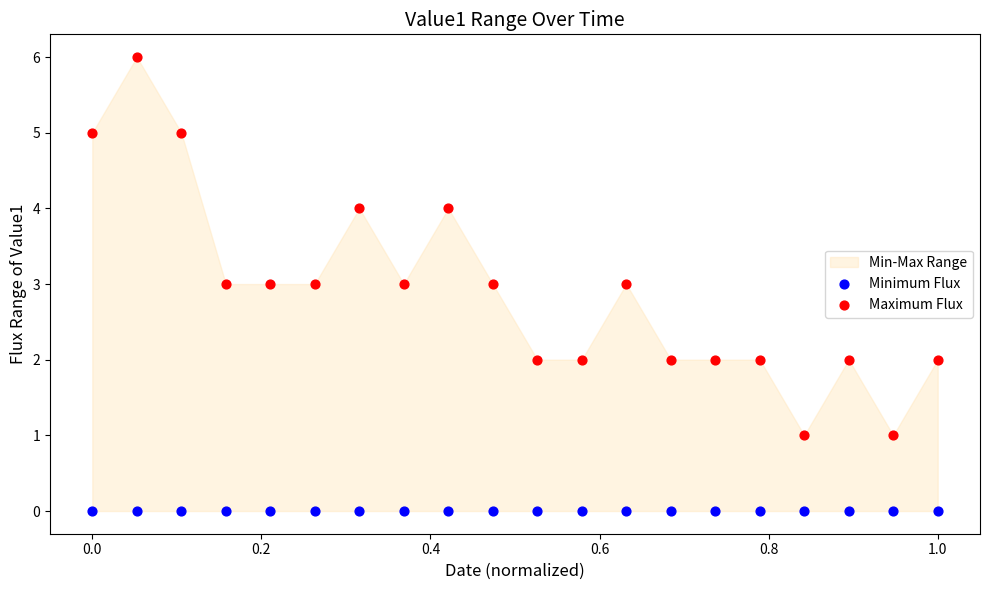

Which series contains the lowest Y value?

Minimum Flux